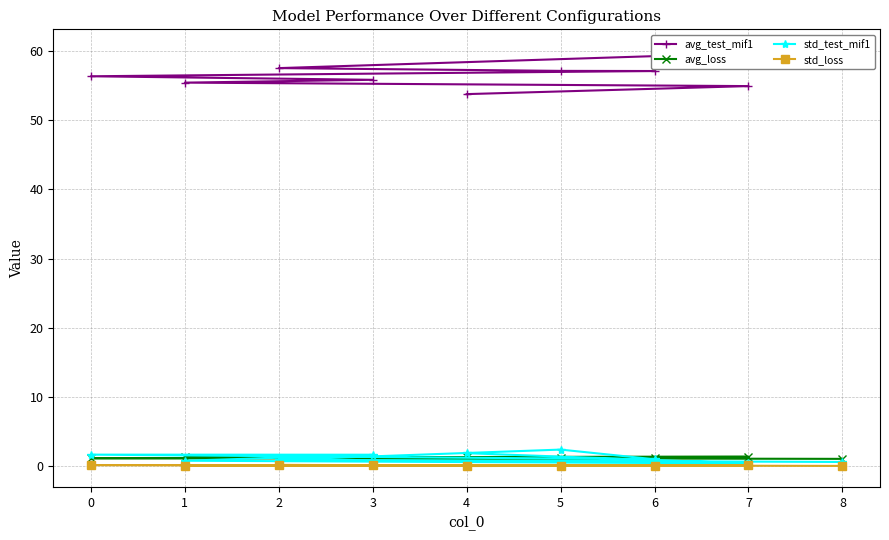

Is it true that avg_loss equals 1.1 at 6?

True